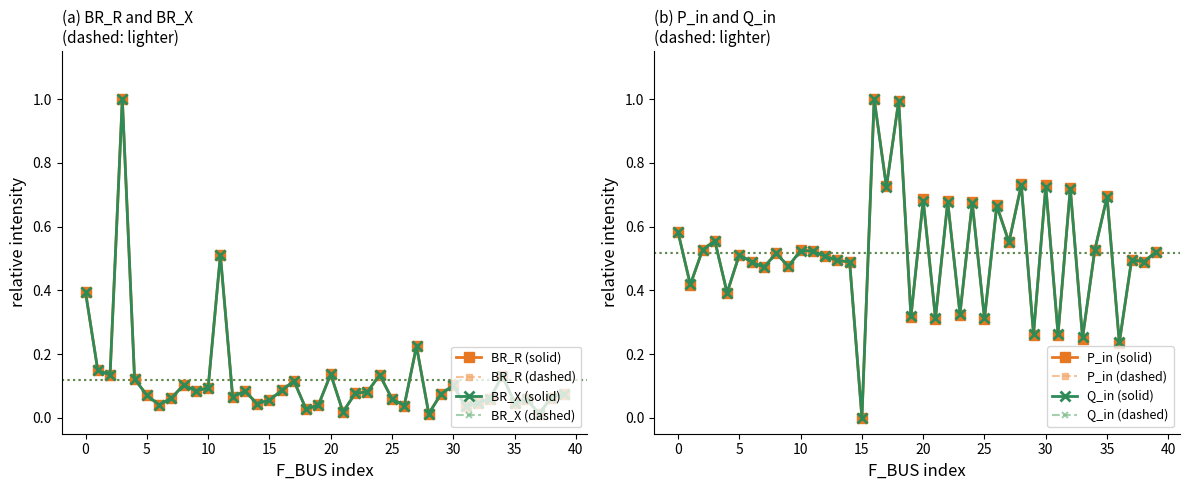

What is the maximum value shown in the chart?

1.0